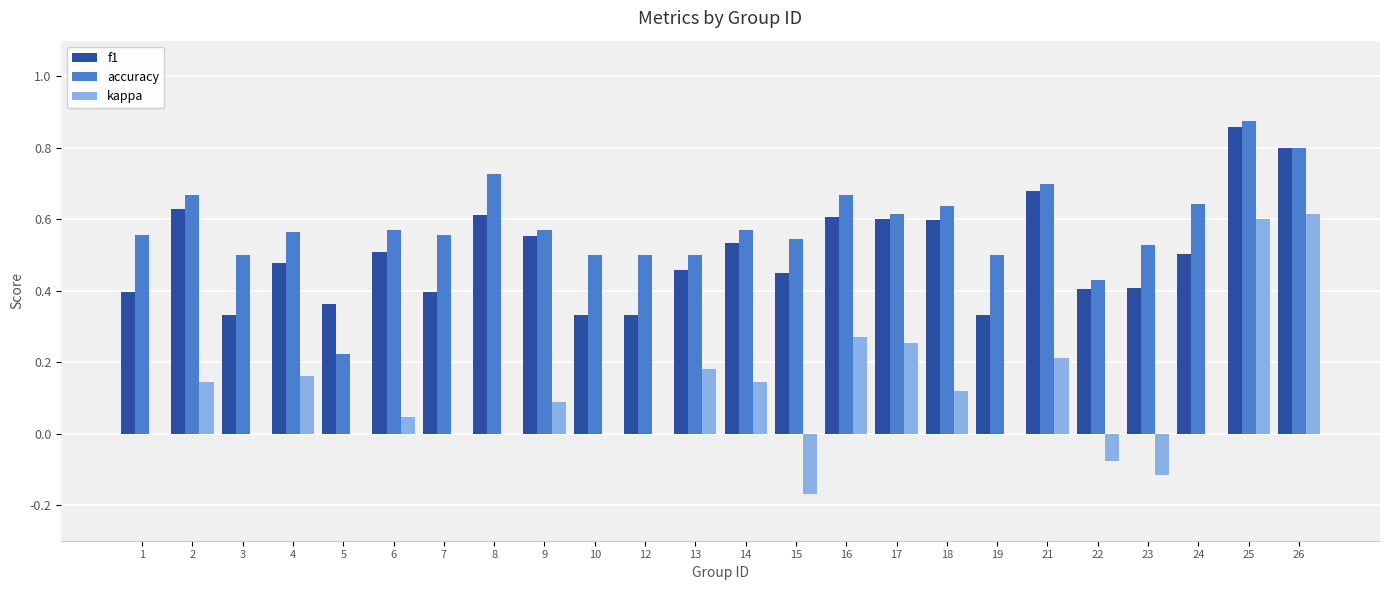

Are the bars grouped side by side (vs. stacked)?

Yes